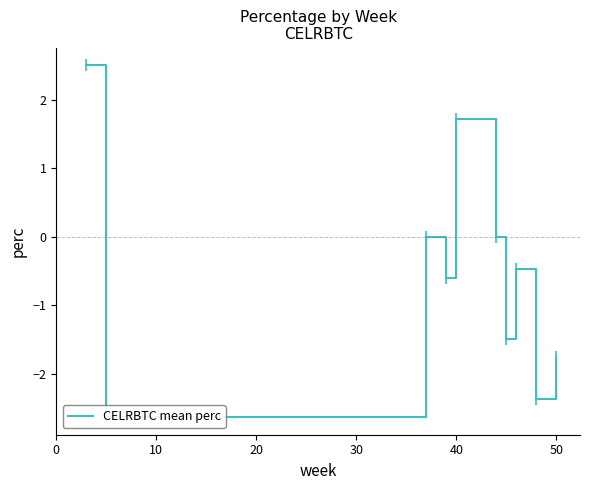

How many lines are shown in the chart?

1